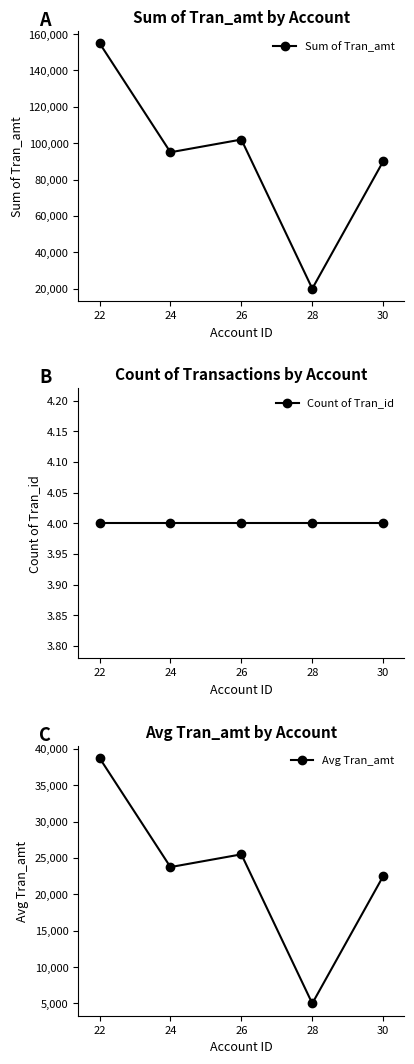

Between 26 and 30, which series saw the biggest shift?

Sum of Tran_amt